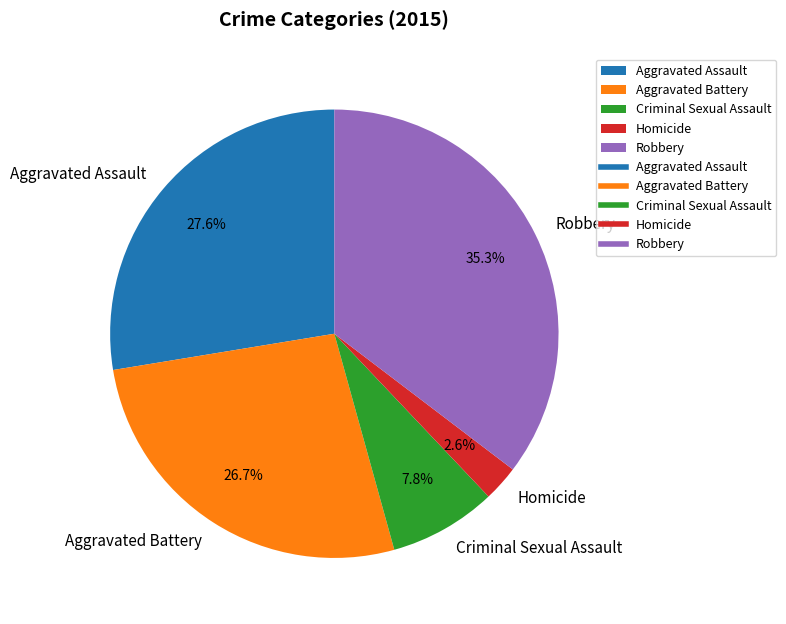

Rank the categories by value from highest to lowest.

Robbery, Aggravated Assault, Aggravated Battery, Criminal Sexual Assault, Homicide